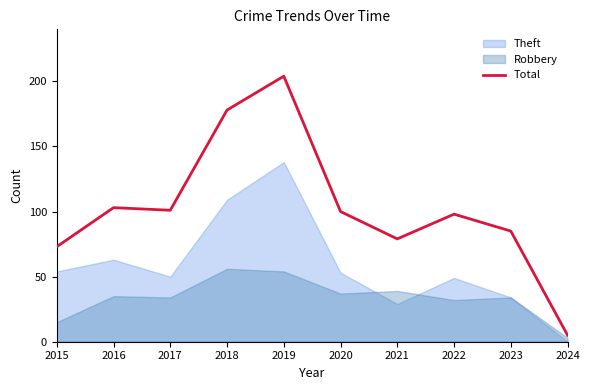

How many interior local valleys (lower than both neighbors) does the data have?

2